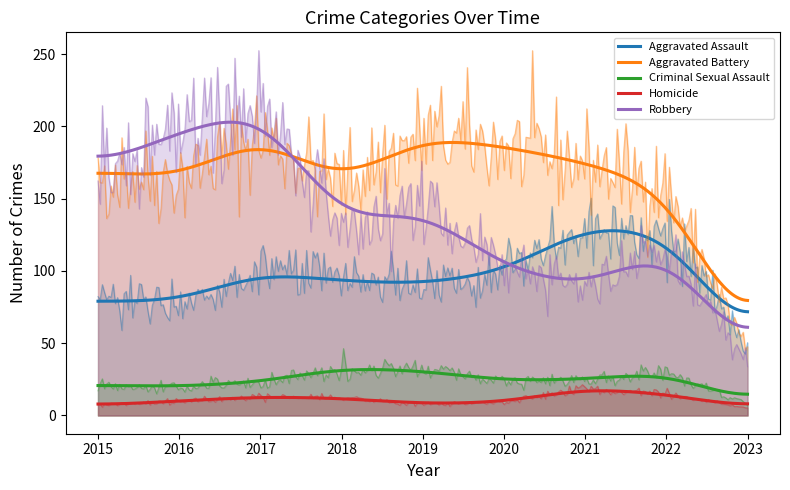

How many values in the Homicide series are below 10?

4